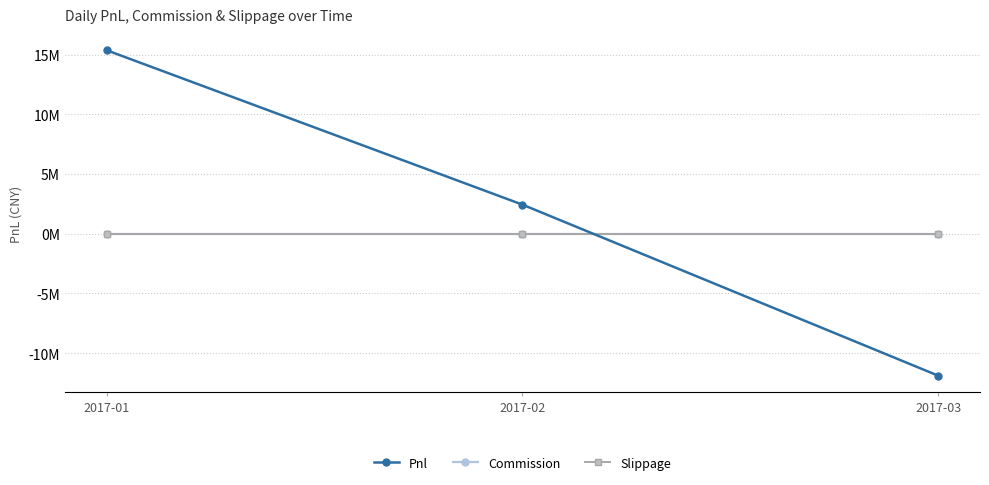

Reading right to left, extract all data points from this chart.

Pnl: -11898783.2	2430407.9	15364558.3
Commission: 0.0	0.0	0.0
Slippage: 0.0	0.0	0.0